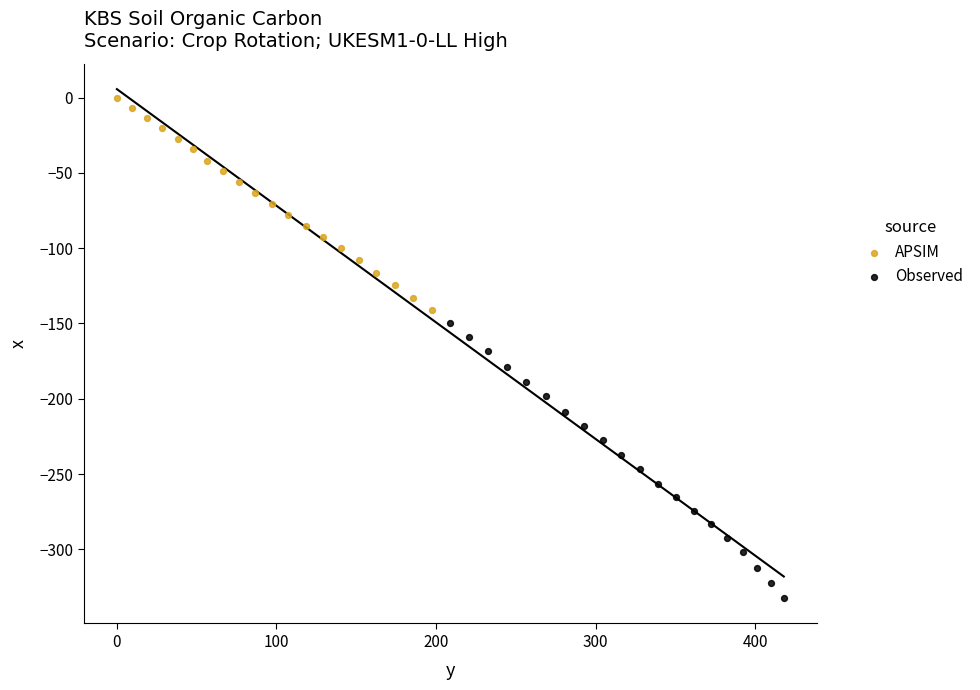

Which series contains the lowest Y value?

Observed